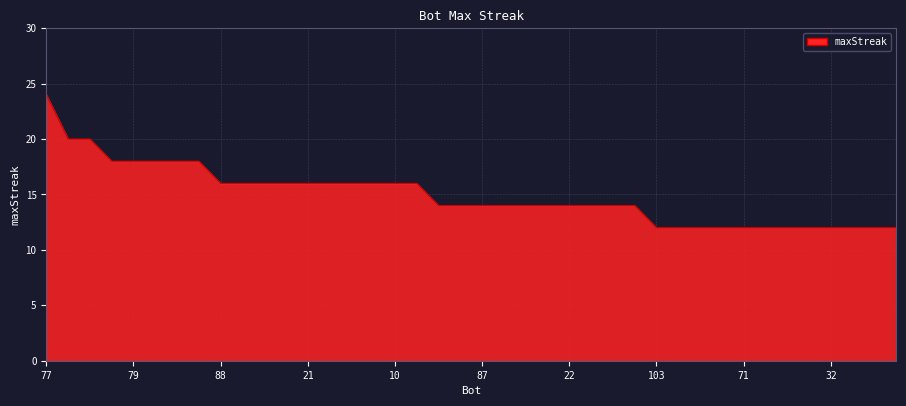

What is the difference between the maximum and minimum values?

12